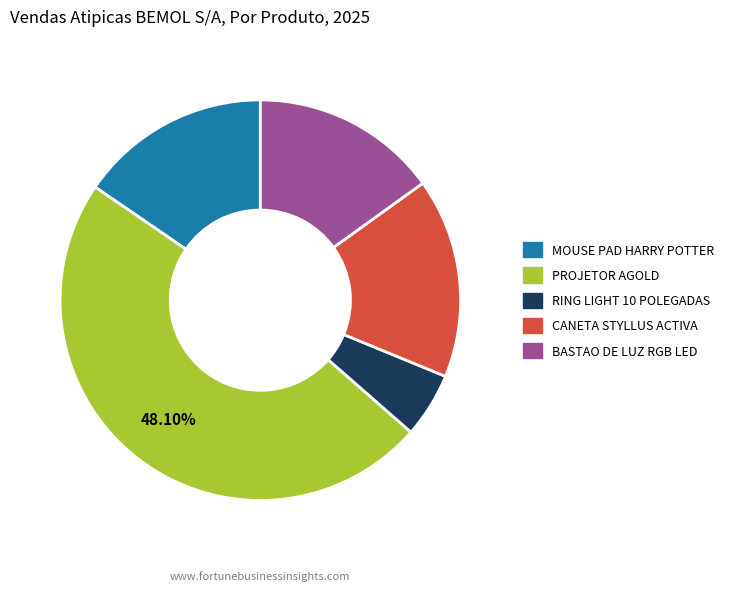

Which slice is the smallest?

RING LIGHT 10 POLEGADAS